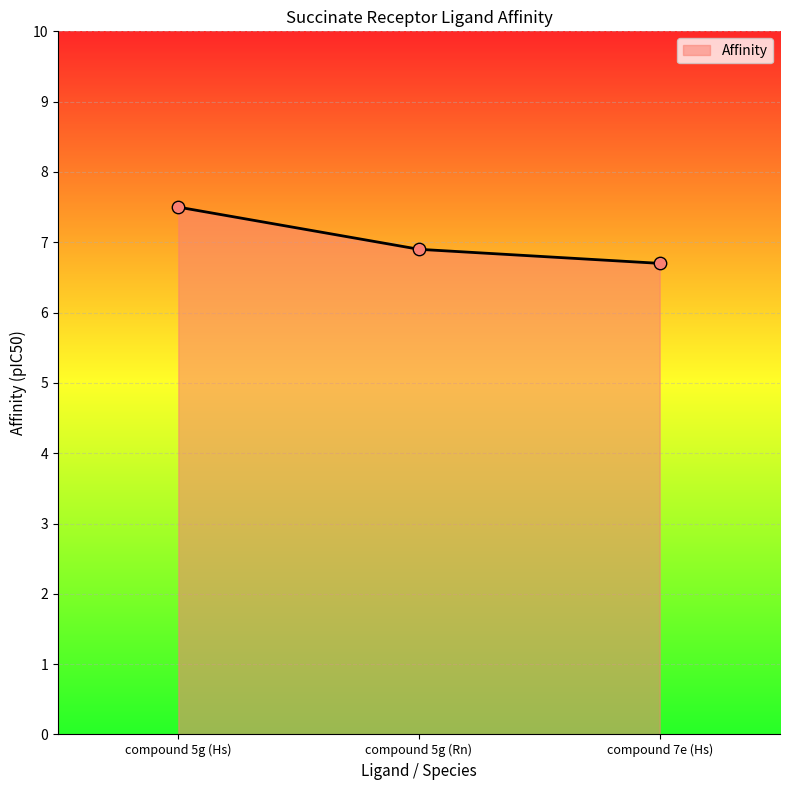

What is the change in value from compound 5g (Hs) to compound 7e (Hs)?

-0.8